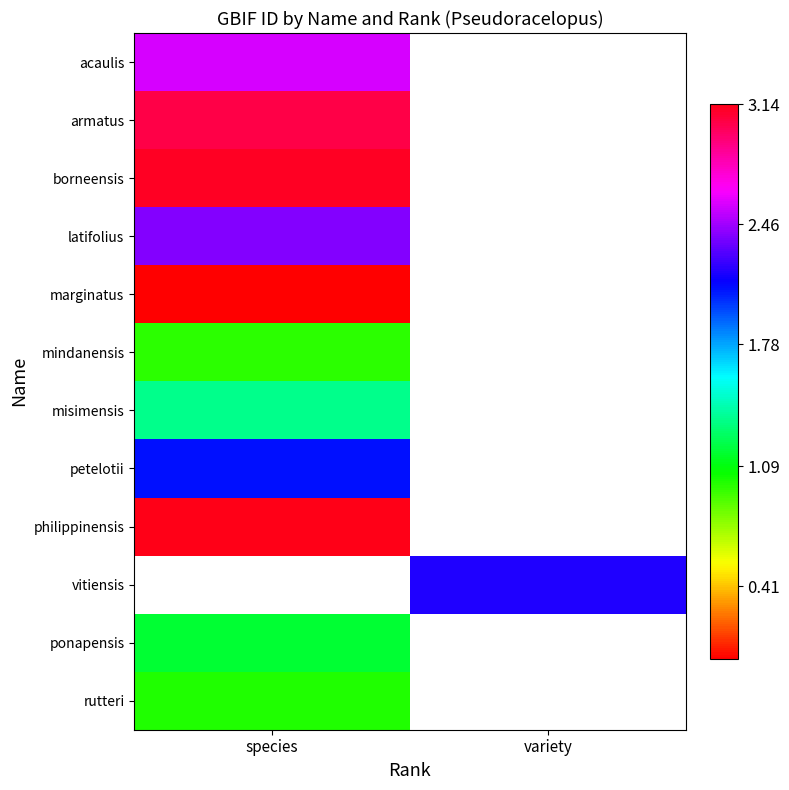

How many series are shown in this chart?

12